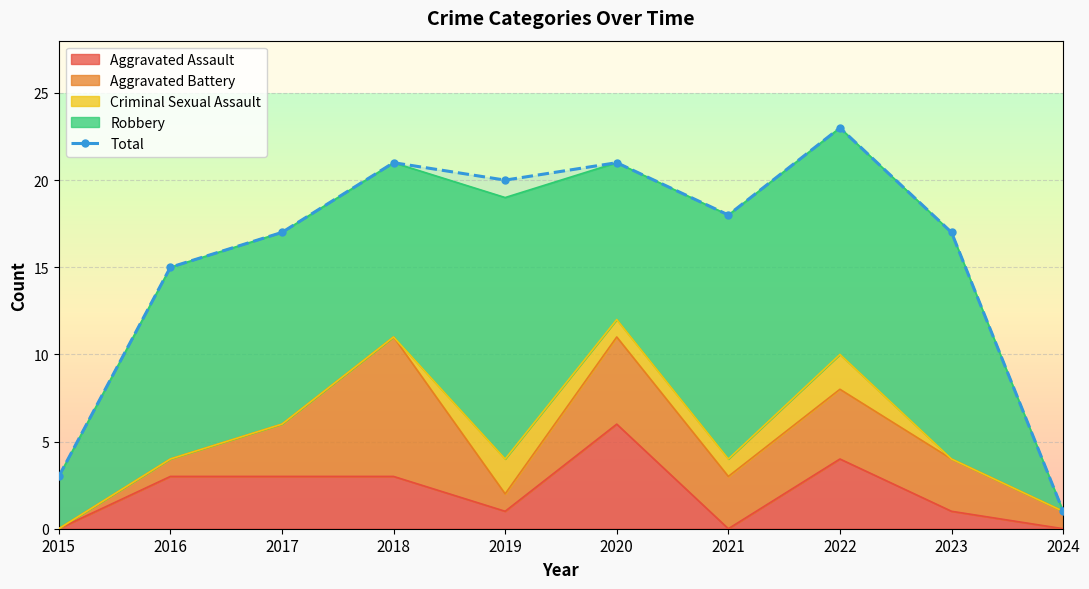

What is the value of the 4th point from the left?

21